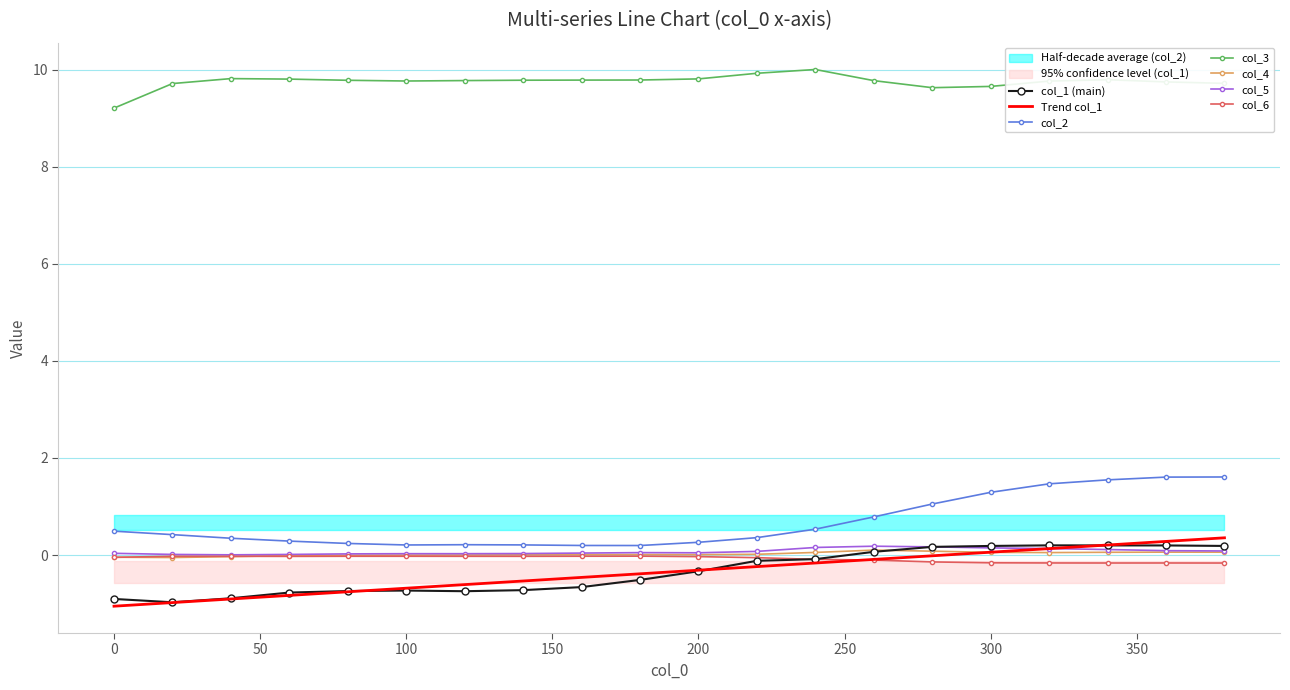

The Trend col_1 series shows -1.1 at 0. True or false?

True